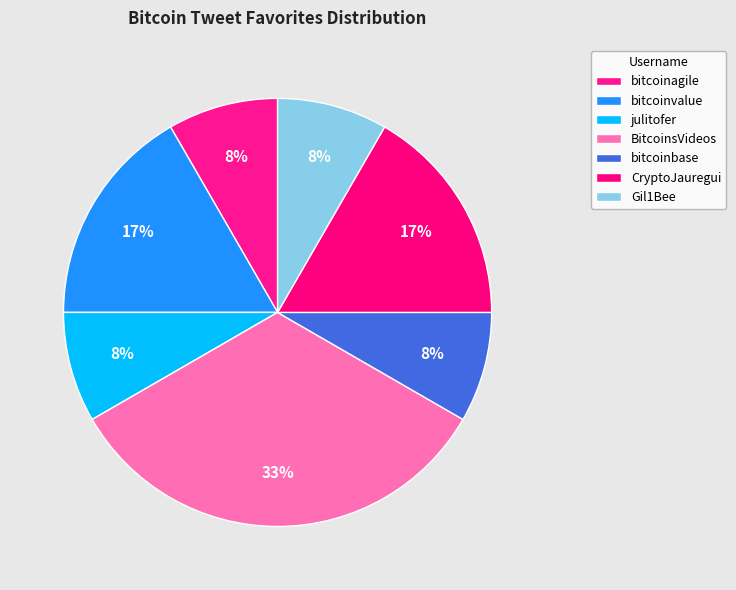

How many segments does this pie chart have?

7